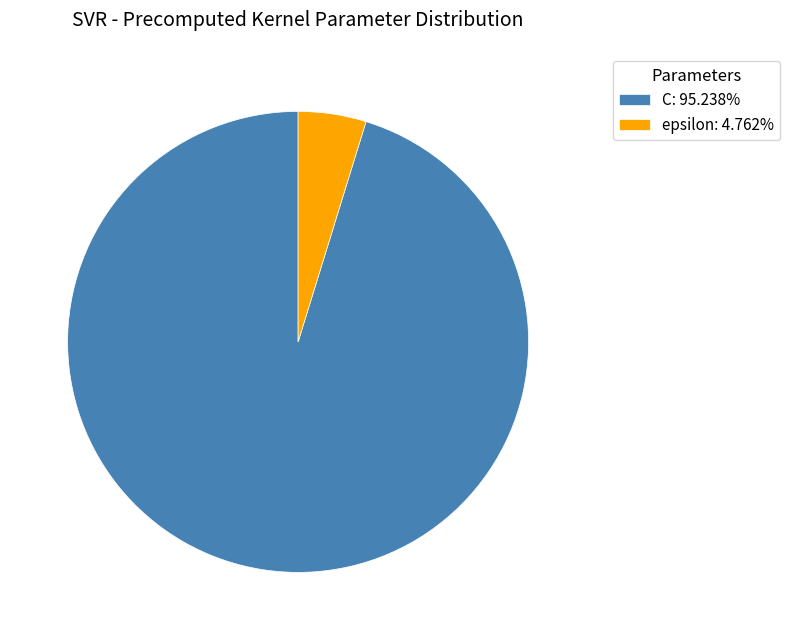

Count the number of slices in the pie.

2